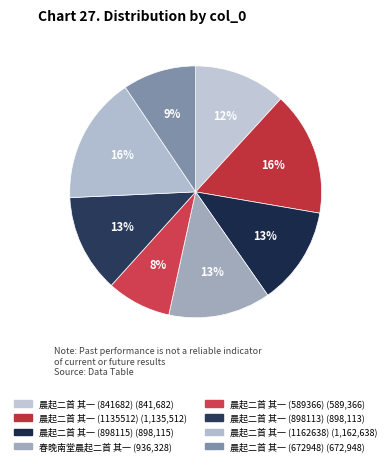

Rank the categories by value from highest to lowest.

晨起二首 其一 (1162638), 晨起二首 其一 (1135512), 春晚南堂晨起二首 其一, 晨起二首 其一 (898115), 晨起二首 其一 (898113), 晨起二首 其一 (841682), 晨起二首 其一 (672948), 晨起二首 其一 (589366)